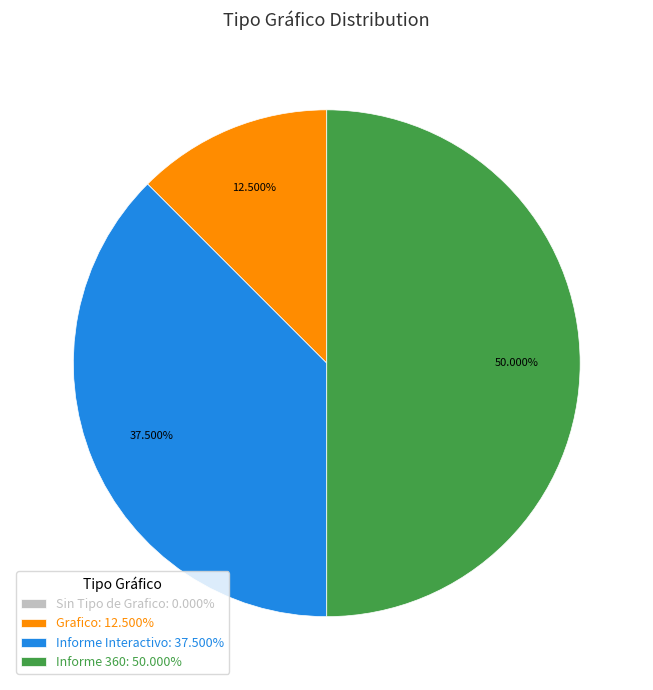

Does Informe Interactivo account for over 50% of the chart?

No